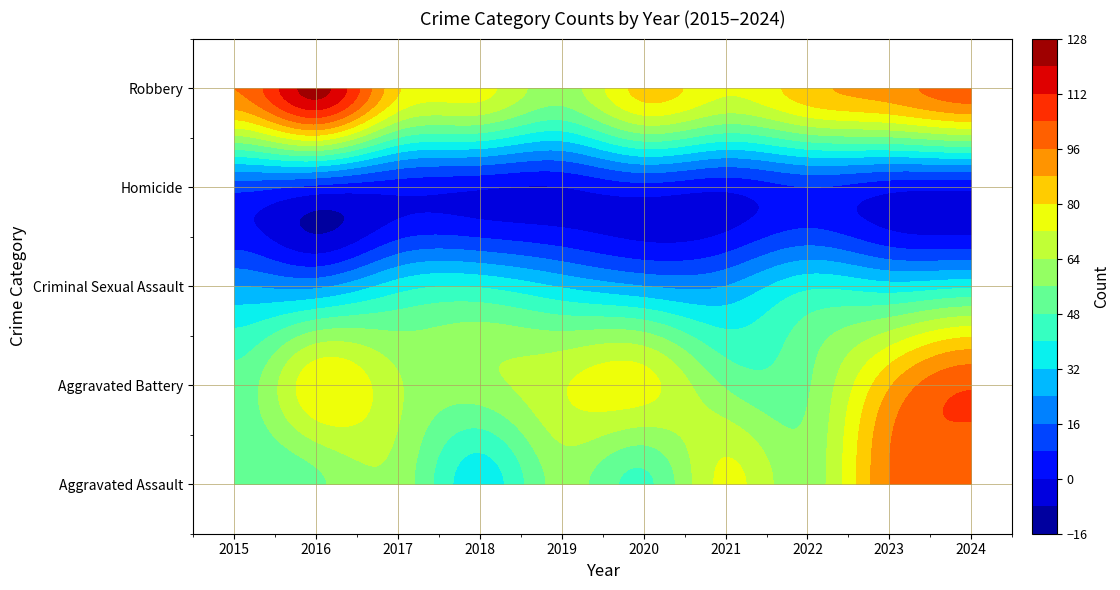

Is the value of Aggravated Assault at 2019 greater than the value of Criminal Sexual Assault at 2022?

Yes